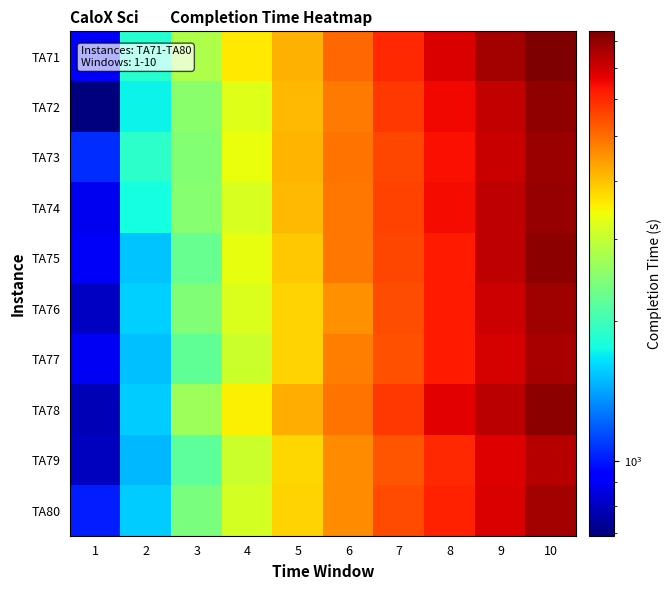

Reading right to left, transcribe all the data shown in this chart.

TA71: 10=8394	9=7694	8=6897	7=5994	6=5056	5=4169	4=3599	3=2809	2=1852	1=906
TA72: 10=8054	9=7248	8=6530	7=5782	6=4836	5=4106	4=3230	3=2514	2=1718	1=690
TA73: 10=7893	9=7116	8=6400	7=5534	6=4911	5=4124	4=3371	3=2460	2=1887	1=1054
TA74: 10=7953	9=7281	8=6466	7=5625	6=4885	5=4084	4=3173	3=2500	2=1764	1=885
TA75: 10=8088	9=7278	8=6229	7=5534	6=4881	5=3939	4=3333	3=2263	2=1534	1=904
TA76: 10=7829	9=7078	8=6249	7=5425	6=4580	5=3841	4=3220	3=2438	2=1568	1=799
TA77: 10=7675	9=6918	8=6227	7=5403	6=4798	5=3822	4=3059	3=2221	2=1509	1=892
TA78: 10=8147	9=7331	8=6726	7=5773	6=4914	5=4228	4=3543	3=2673	2=1565	1=779
TA79: 10=7431	9=6786	8=5985	7=5352	6=4598	5=3782	4=3061	3=2202	2=1486	1=797
TA80: 10=7704	9=6887	8=6107	7=5472	6=4628	5=3844	4=3137	3=2406	2=1562	1=1014